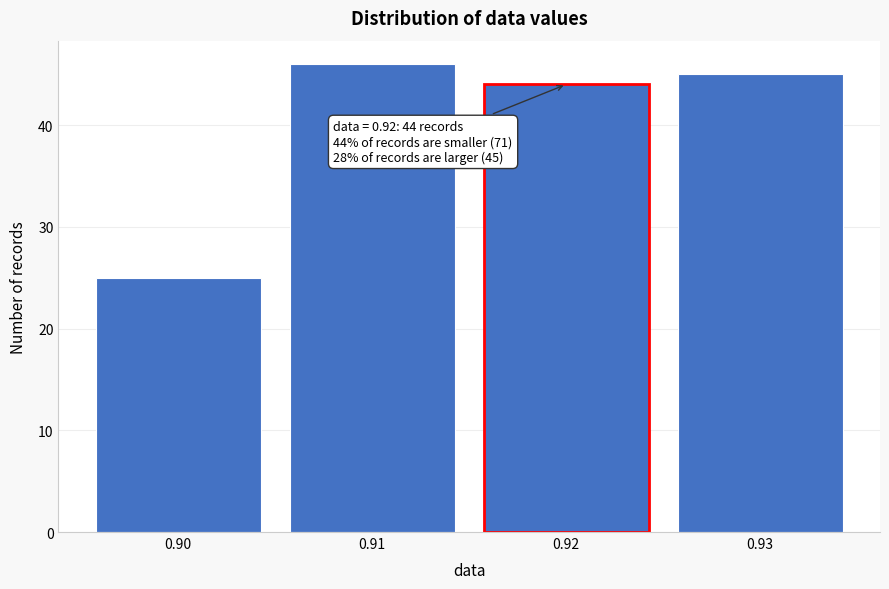

Which range on the x-axis has the tallest bar?

0.905 to 0.915